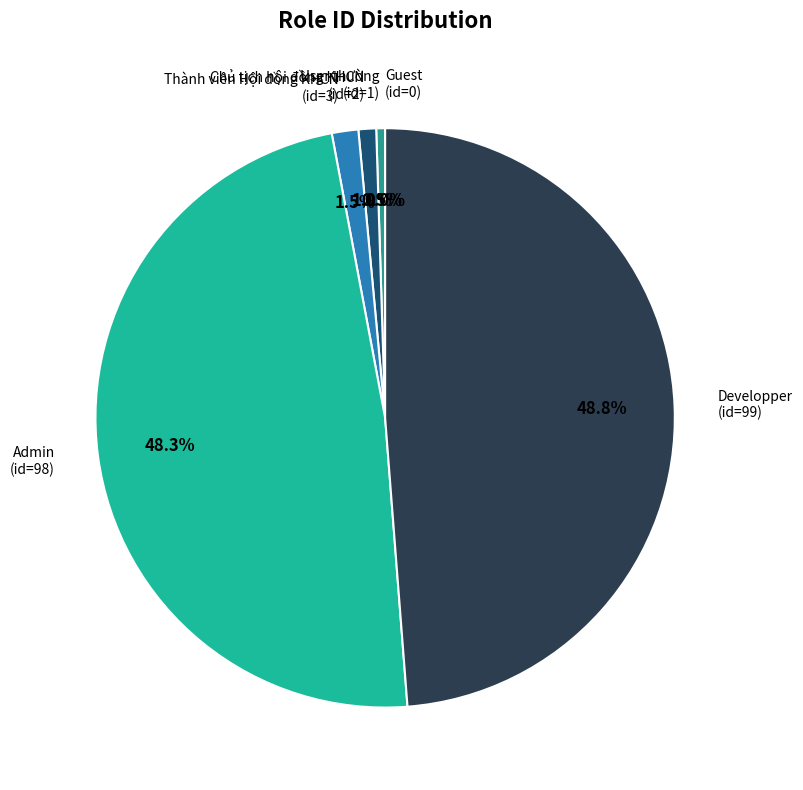

Is it true that User thường is 0% of the pie?

True